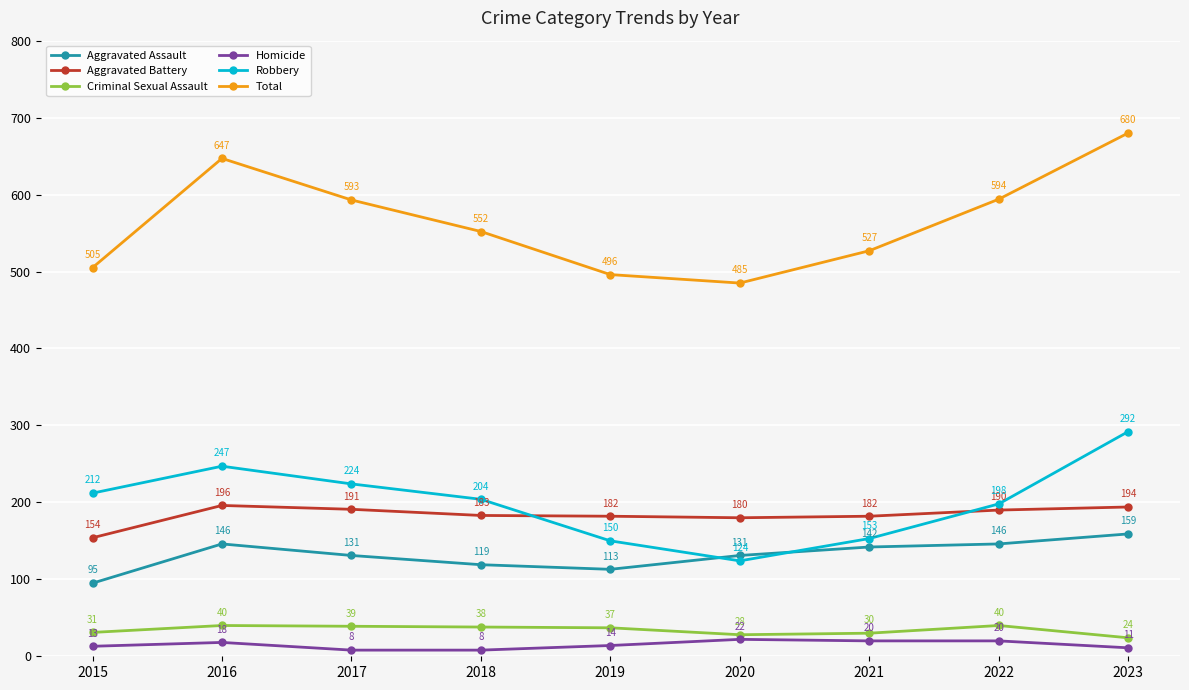

The value of Total at 2022 is 594. True or false?

True